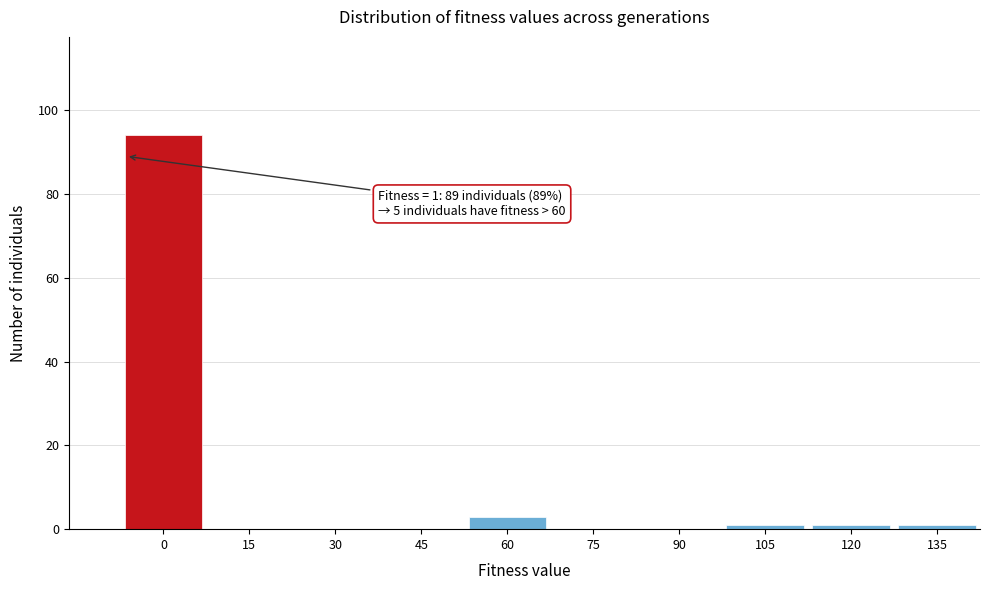

Reading left to right, transcribe all the data shown in this chart.

0=94	15=0	30=0	45=0	60=3	75=0	90=0	105=1	120=1	135=1